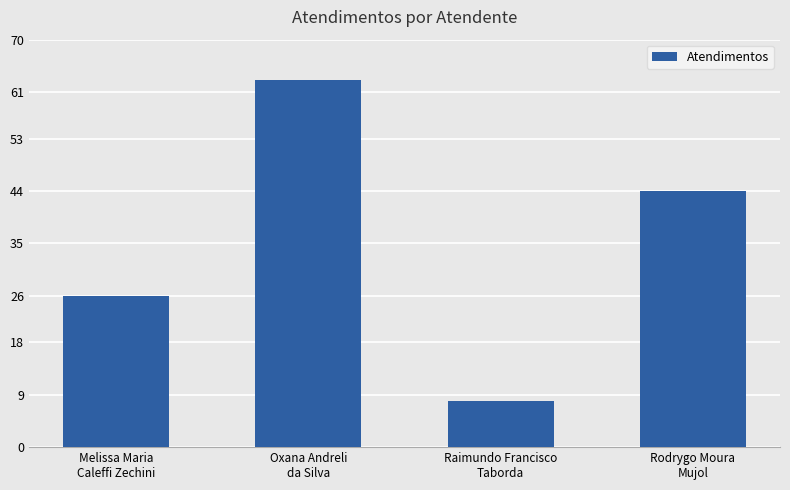

What is the difference between the second highest and second lowest values?

18